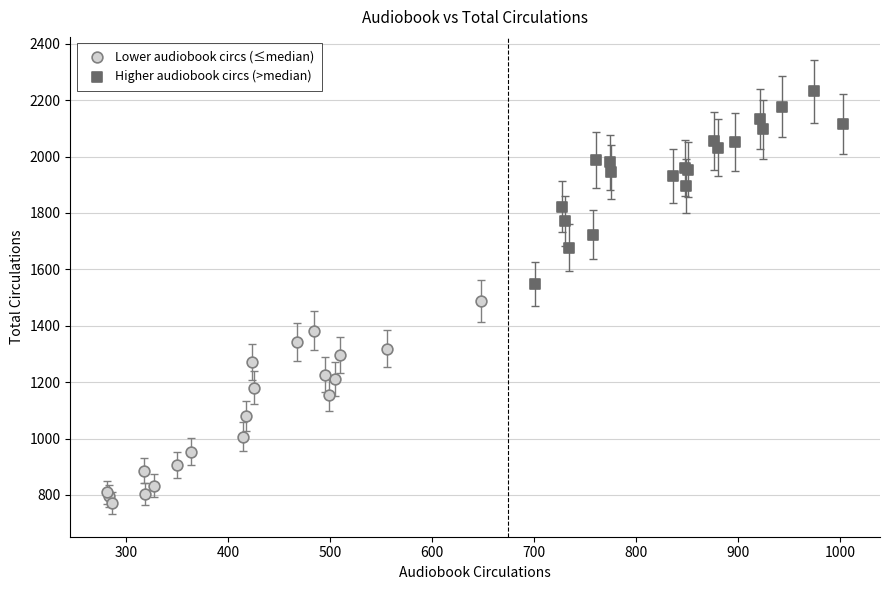

Which series has the largest Y range (max minus min)?

Lower audiobook circs (≤median)